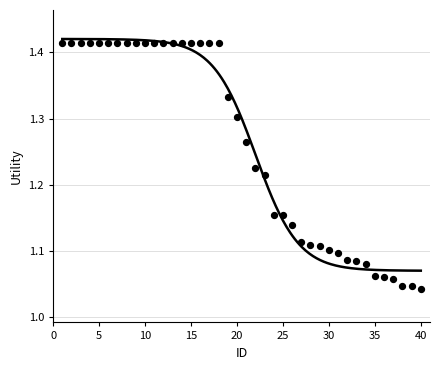

What is the range of Y values (max minus min)?

0.4